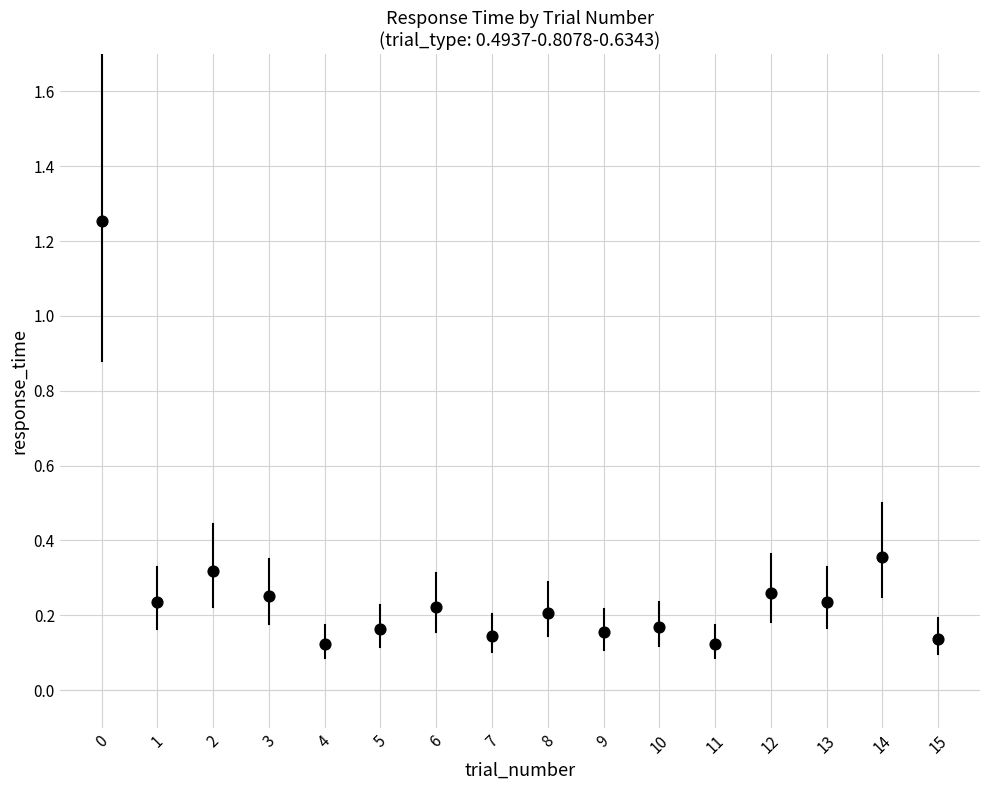

What is the range of Y values (max minus min)?

1.1